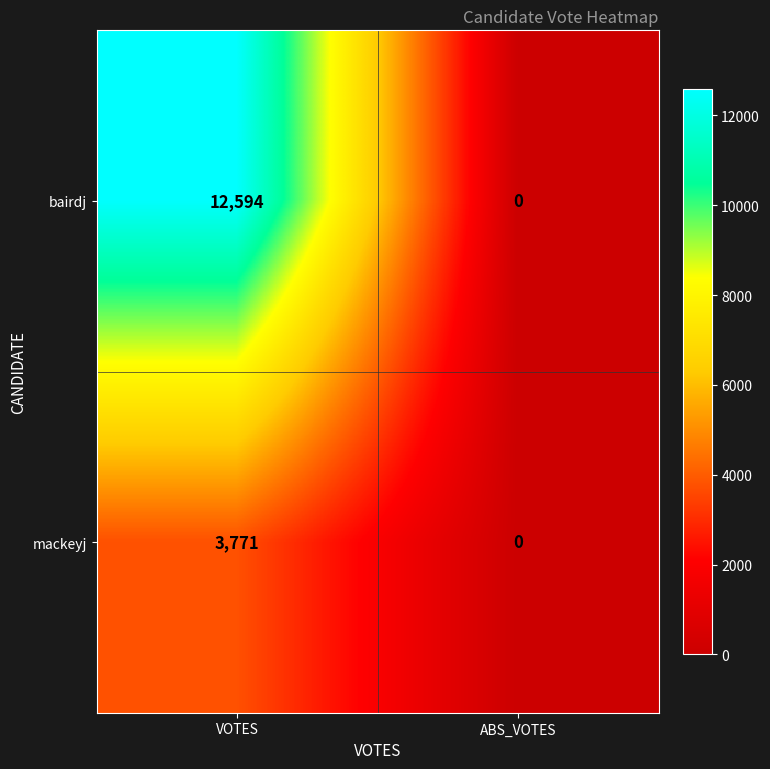

Count the number of data series in this chart.

2